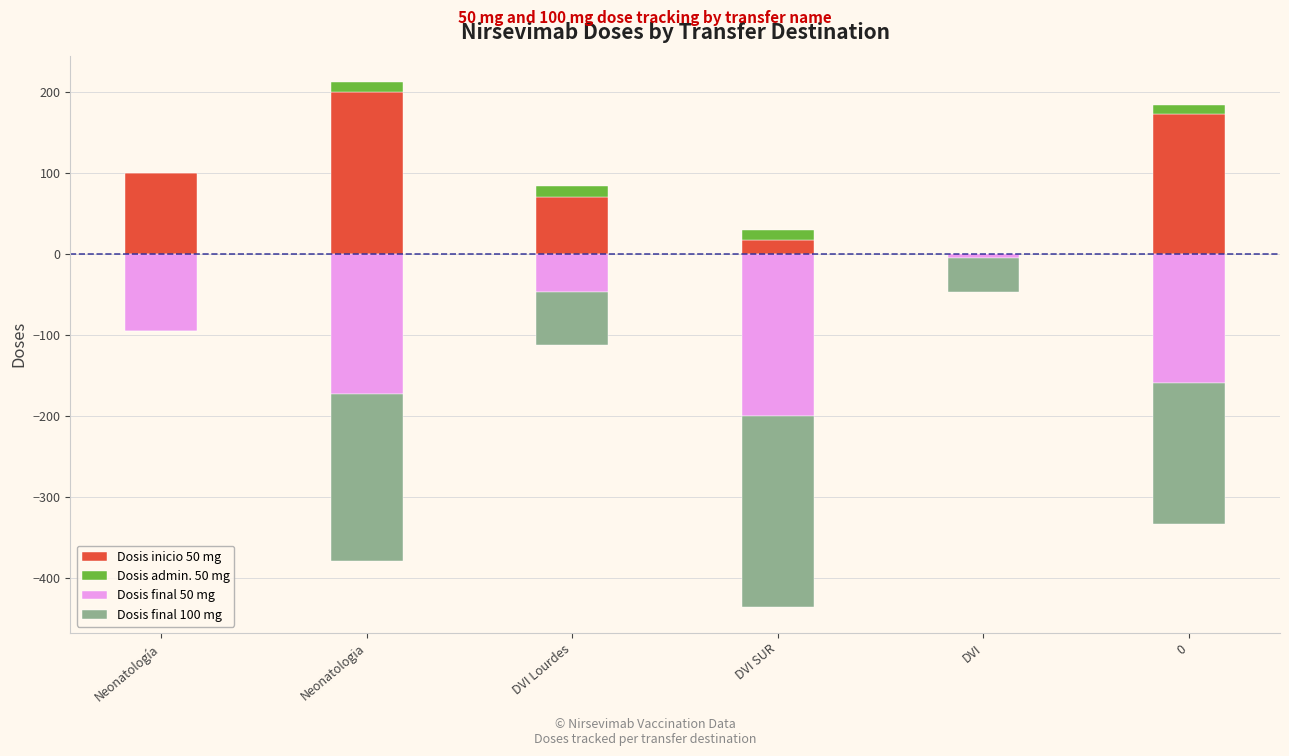

How many categories are shown in the chart?

6